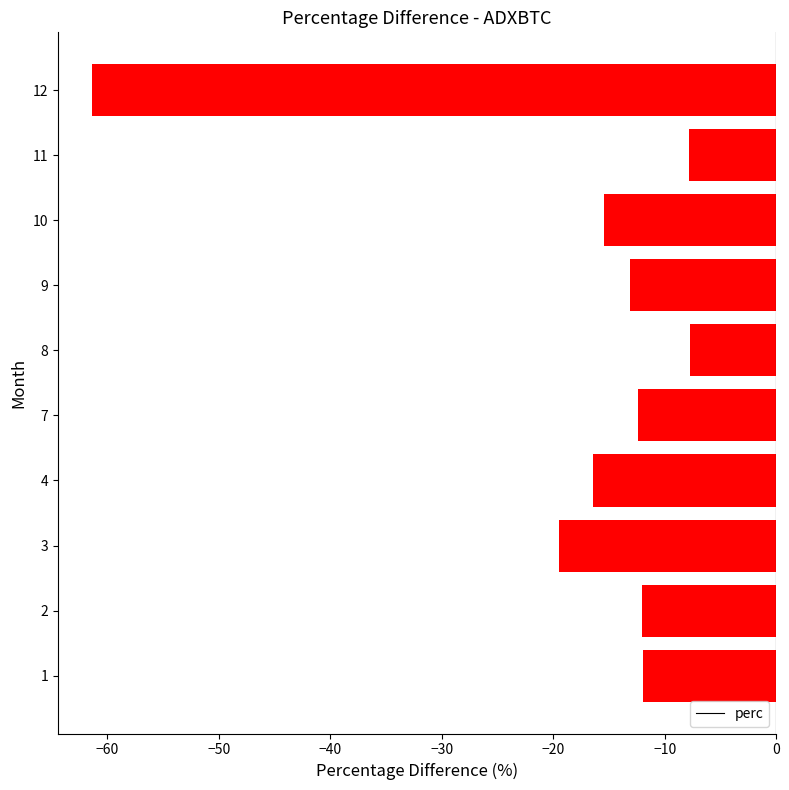

What is the average value?

-17.8